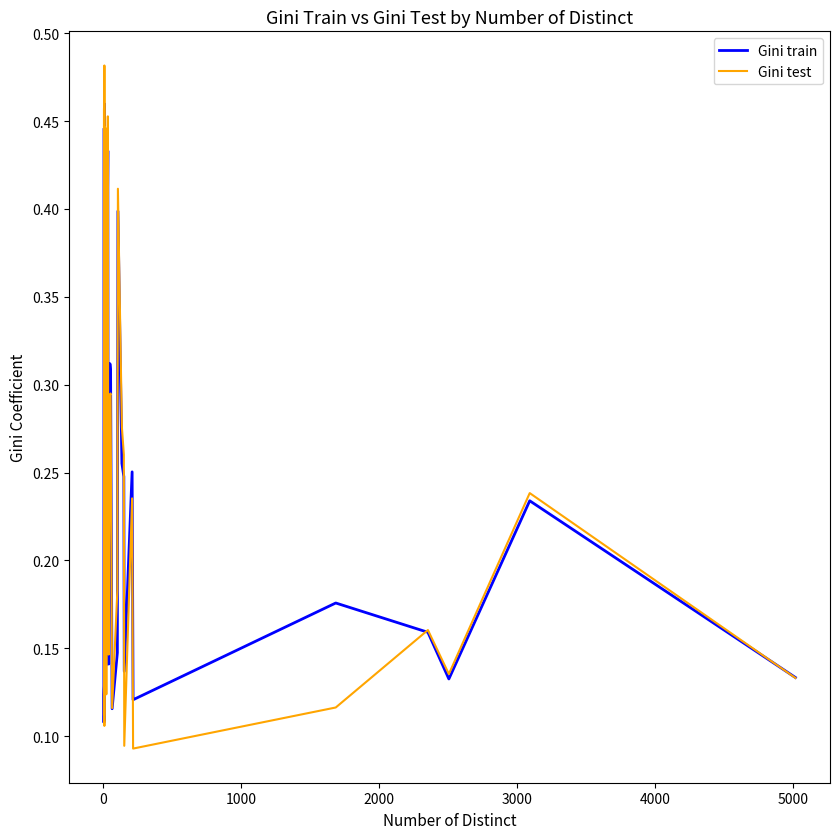

List the series in order of their peak value, lowest first.

Gini train, Gini test